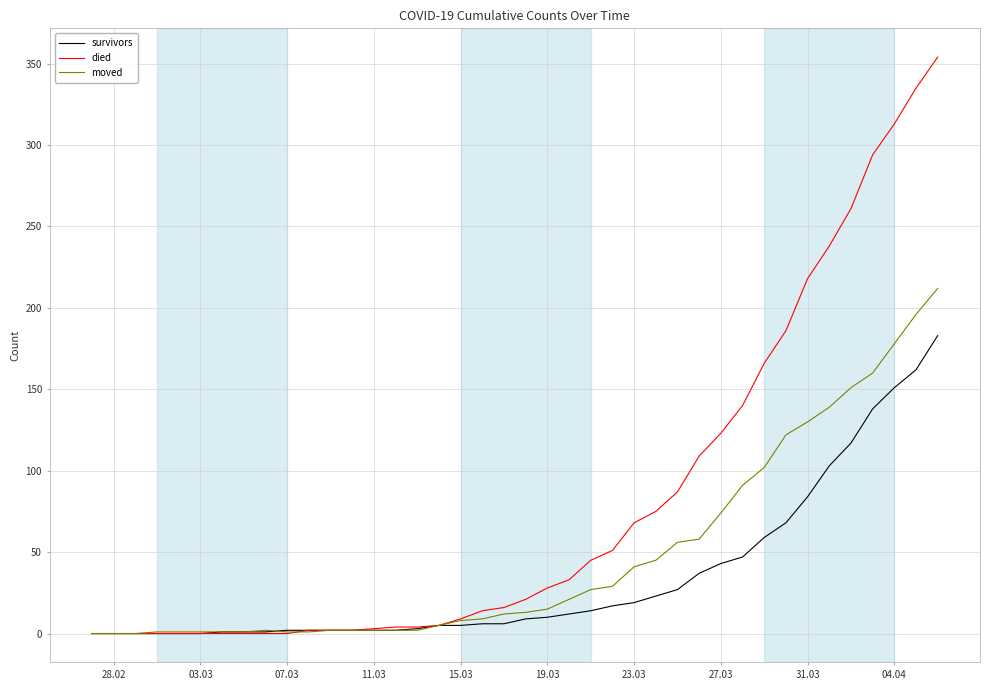

Which series has the largest range (max minus min)?

died